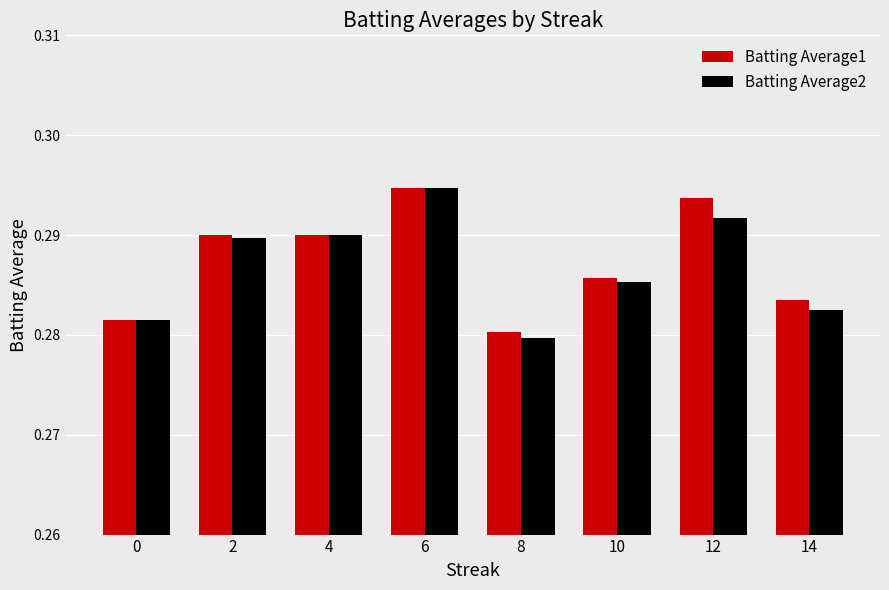

At which label does Batting Average1 reach its minimum?

8